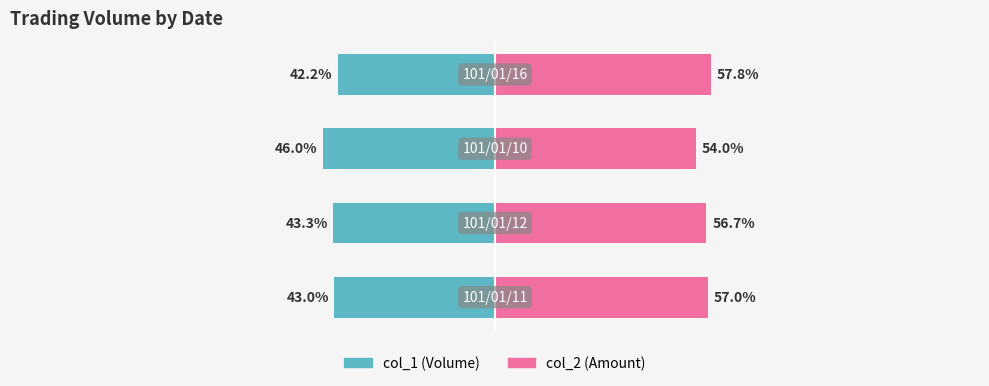

At how many categories does at least one series exceed -45?

4